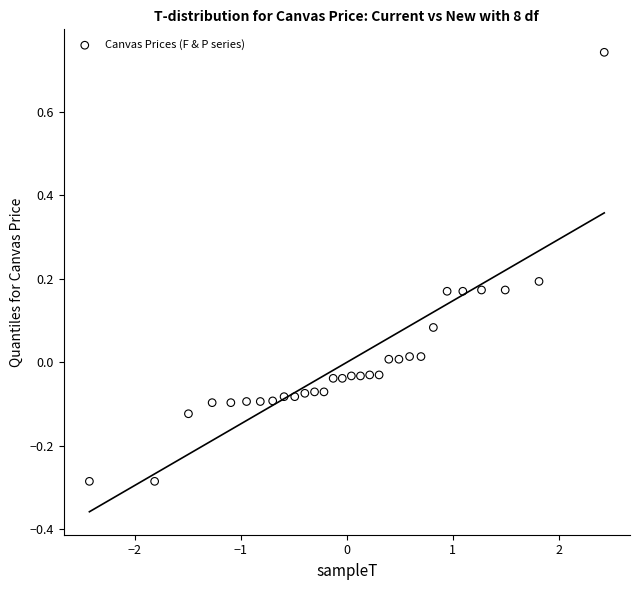

What is the range of X values (max minus min)?

4.9